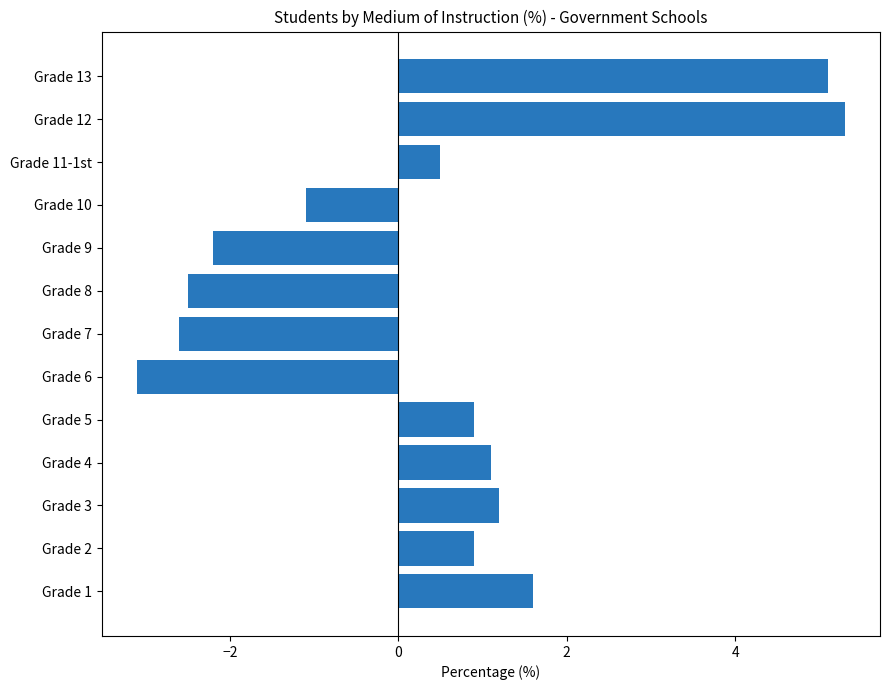

What is the sum of all values?

5.1